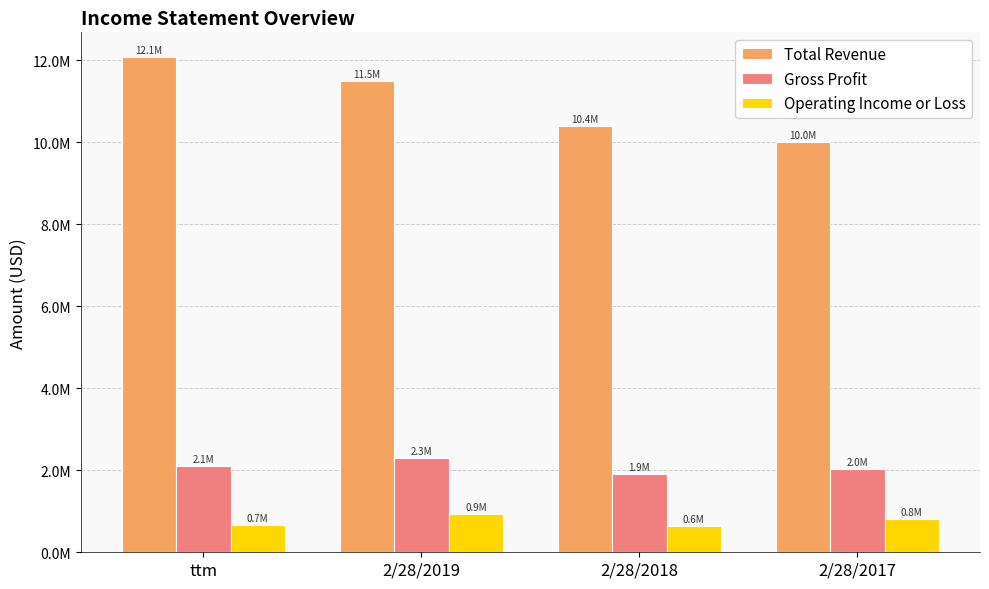

Reading left to right, transcribe all the data shown in this chart.

Total Revenue: ttm=12071838	2/28/2019=11494866	2/28/2018=10395687	2/28/2017=10007370
Gross Profit: ttm=2108392	2/28/2019=2293009	2/28/2018=1912003	2/28/2017=2020776
Operating Income or Loss: ttm=674272	2/28/2019=932161	2/28/2018=646701	2/28/2017=799891